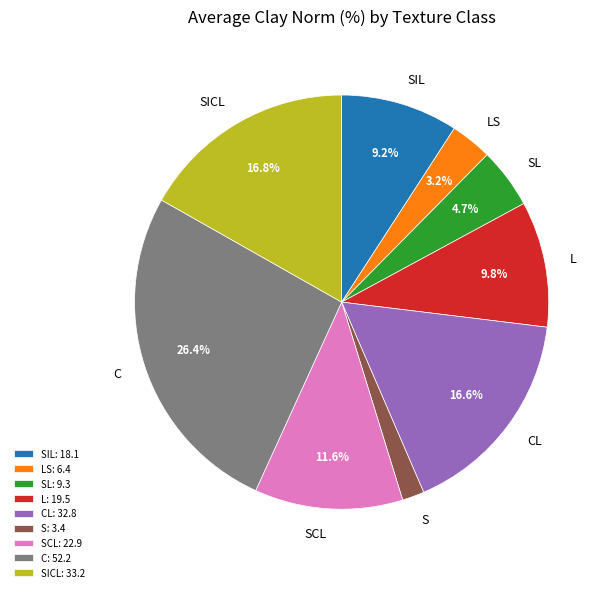

Is the sum of C and LS greater than half?

No